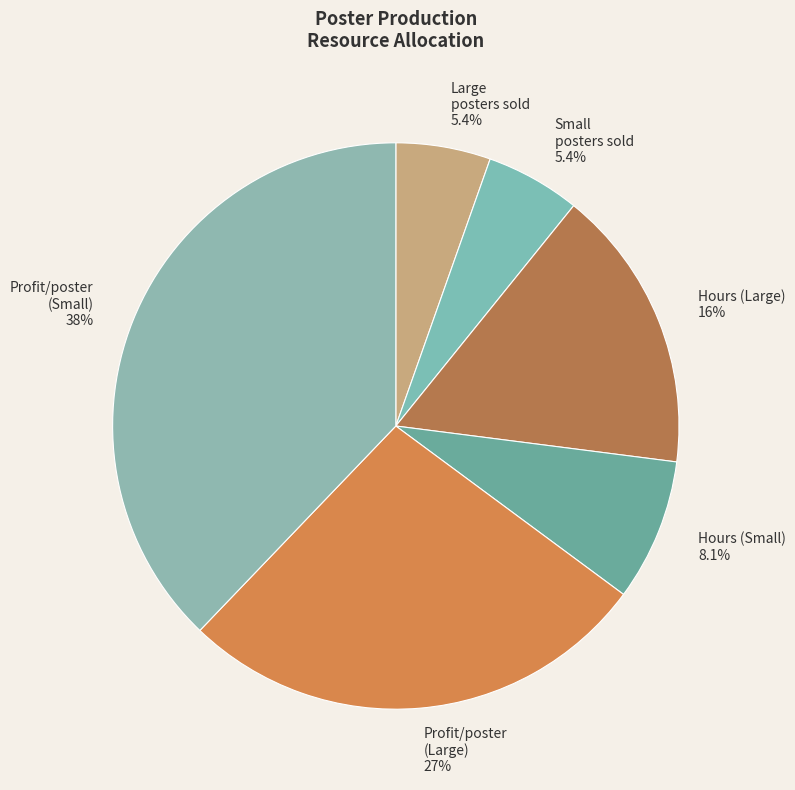

Combined, do Large posters sold and Small posters sold account for over 50%?

No